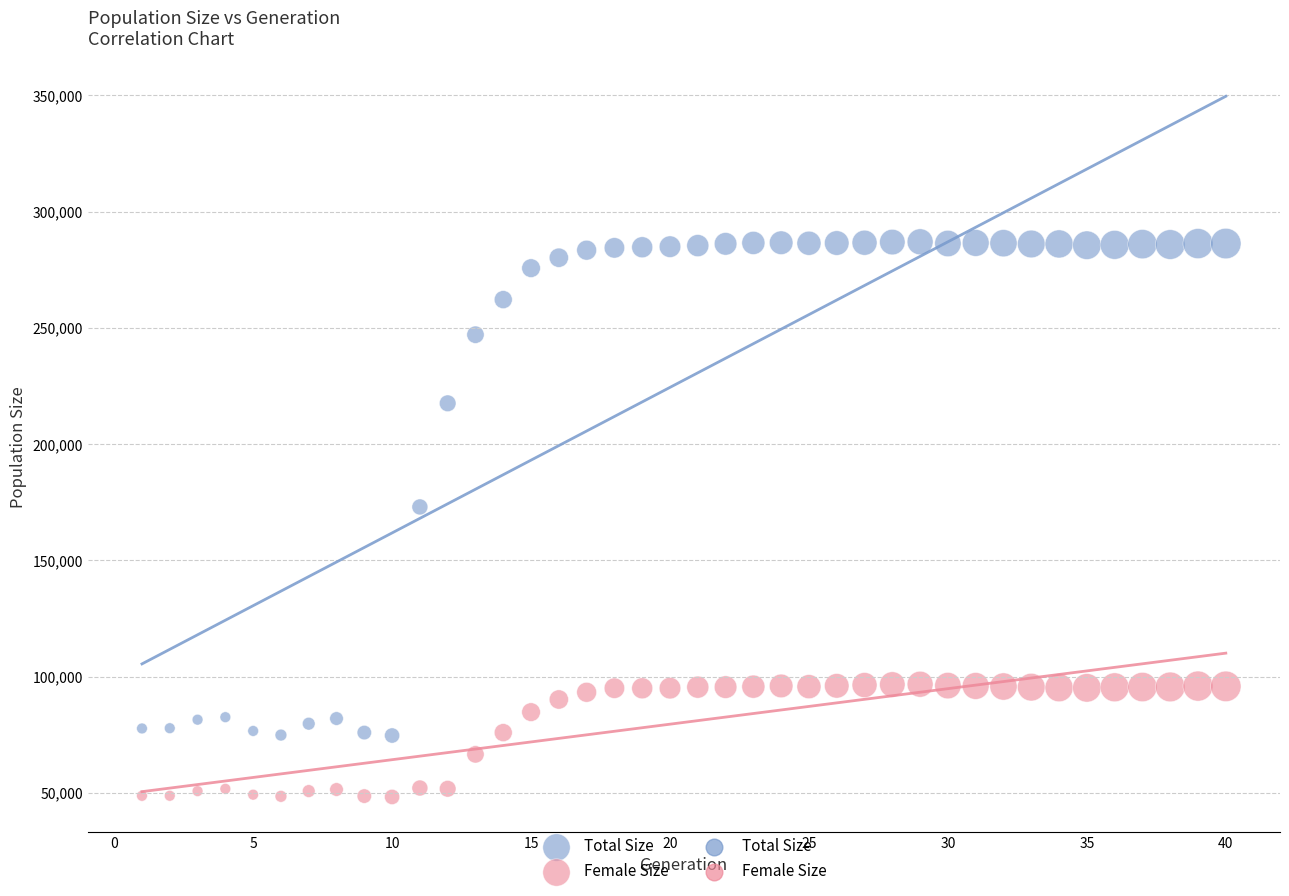

Across all data points, what is the range of X values (max minus min)?

39